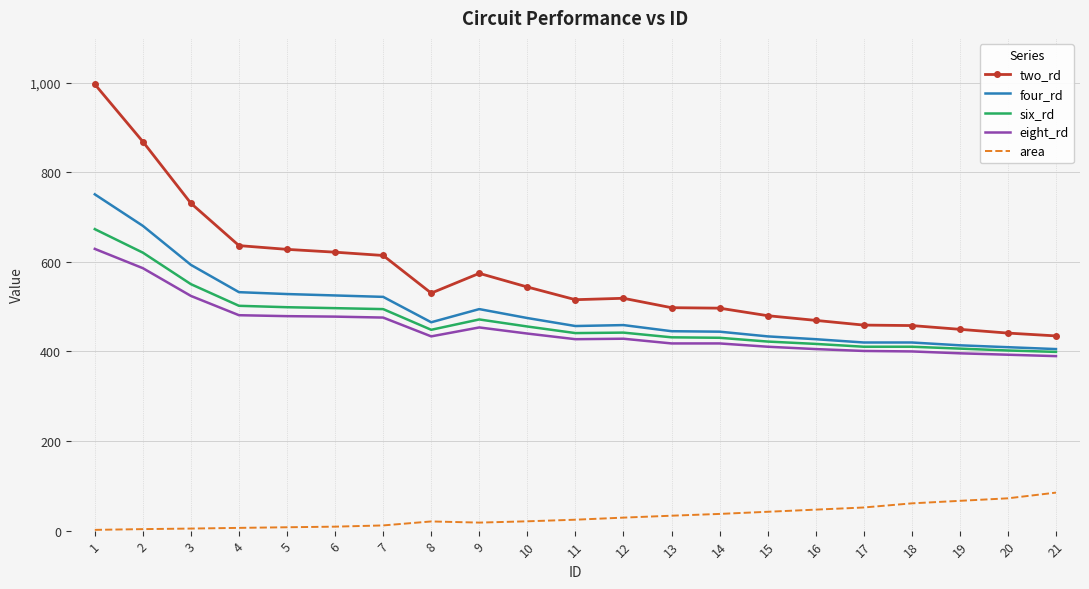

True or false: area and two_rd intersect in this chart.

False